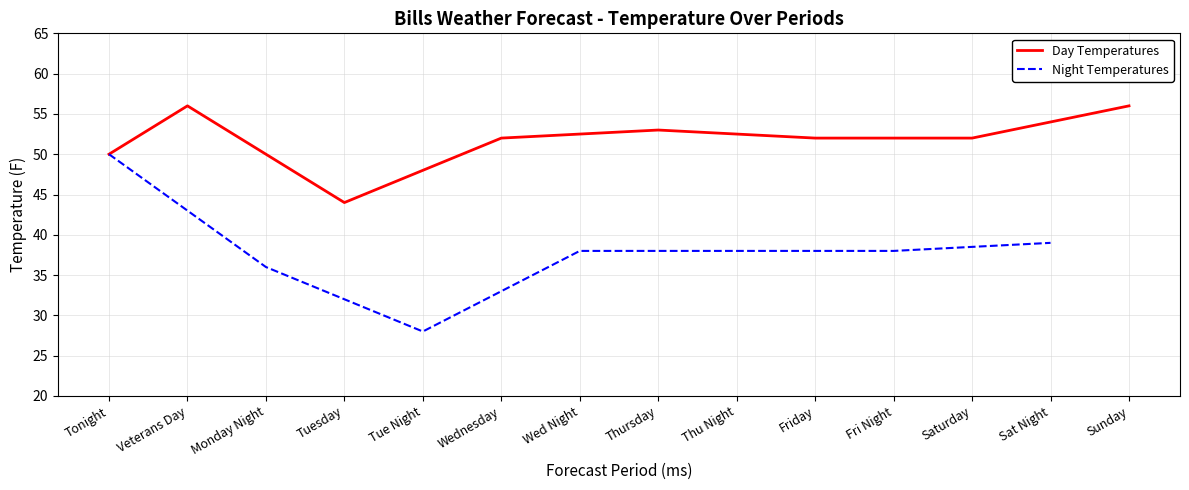

Is this an area chart (filled region under the line)?

No